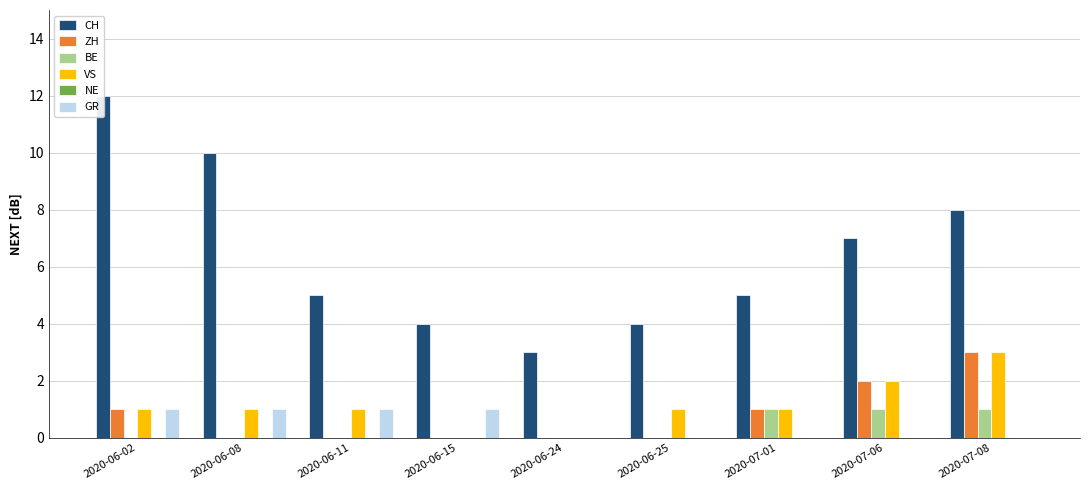

Are the bars grouped side by side (vs. stacked)?

Yes